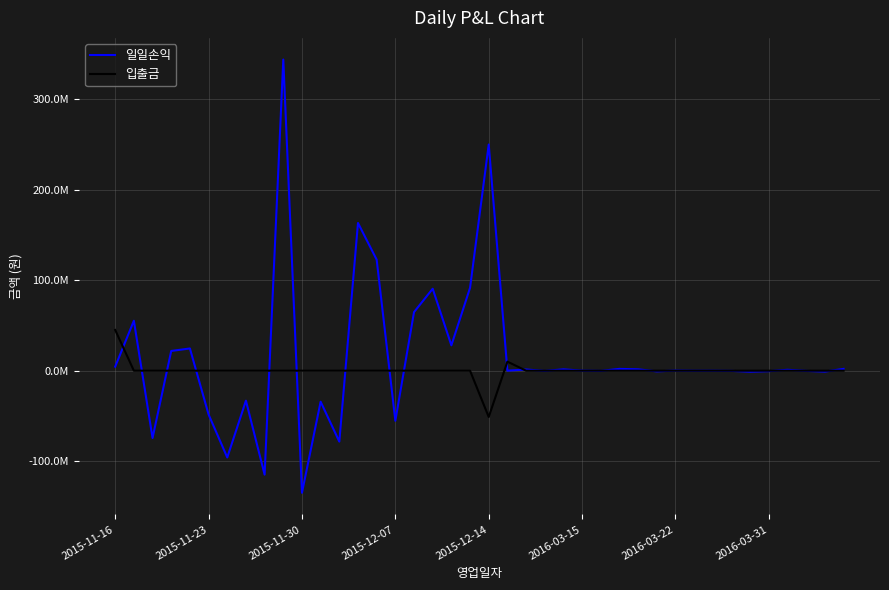

True or false: 입출금 has more than 1 points higher than both neighbors.

False